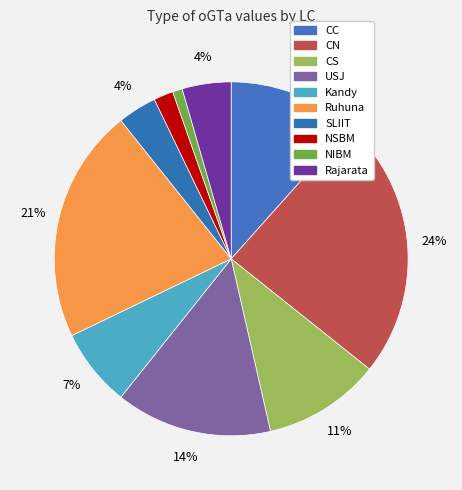

To the nearest percent, what is the difference between the USJ and SLIIT slice percentages?

11%